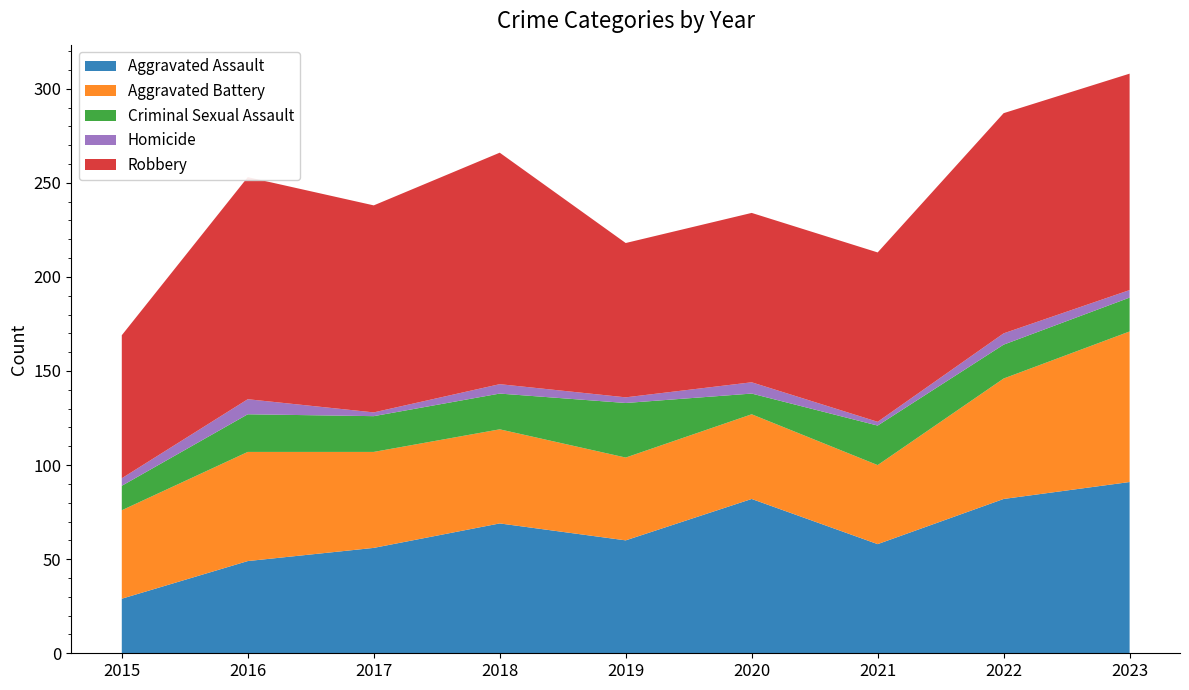

Reading left to right, what are all the values shown in this chart?

Aggravated Assault: 29	49	56	69	60	82	58	82	91
Aggravated Battery: 47	58	51	50	44	45	42	64	80
Criminal Sexual Assault: 13	20	19	19	29	11	21	18	18
Homicide: 4	8	2	5	3	6	2	6	4
Robbery: 76	118	110	123	82	90	90	117	115